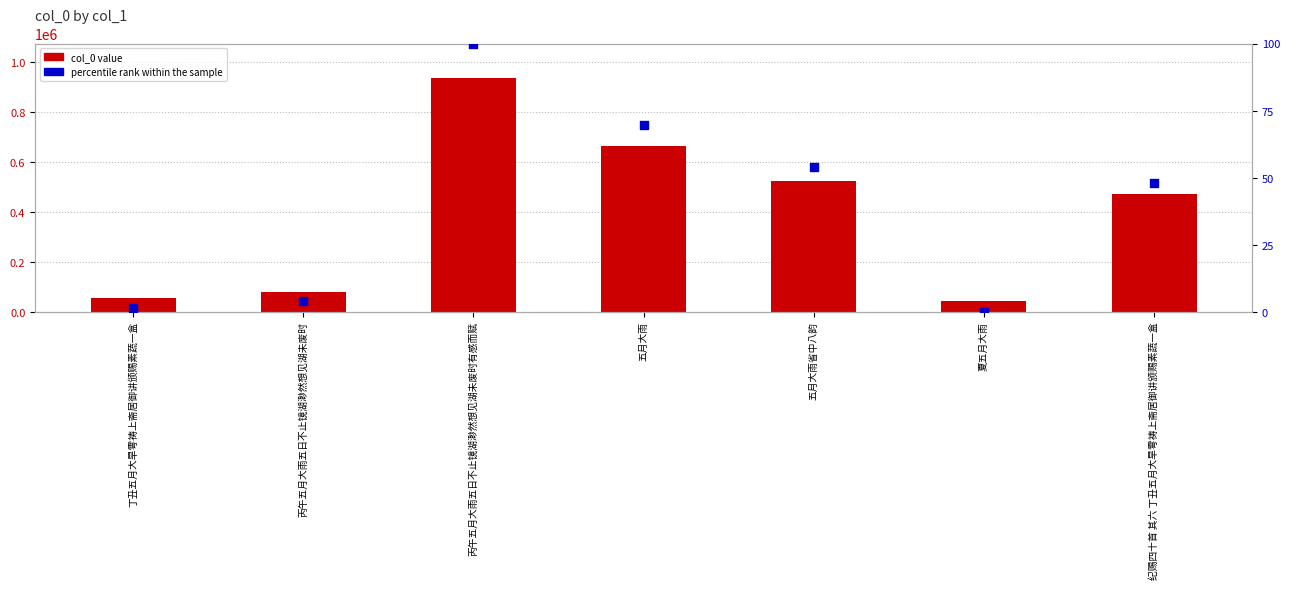

Which series has the largest Y range (max minus min)?

col_0 value